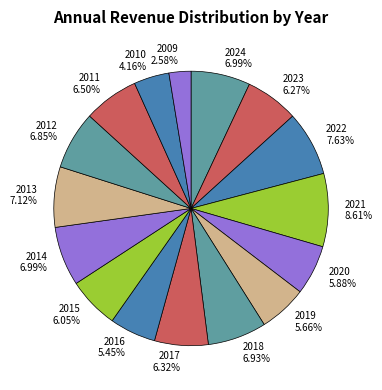

What percentage is the 2014 slice, to the nearest percent?

7%